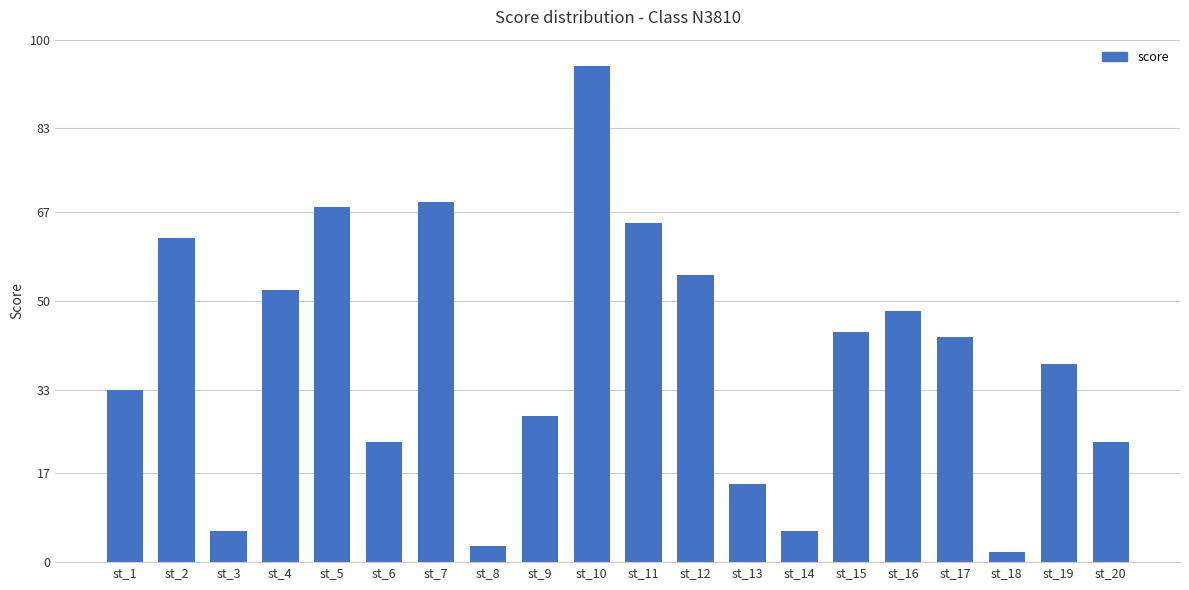

The value at st_7 is 69. True or false?

True